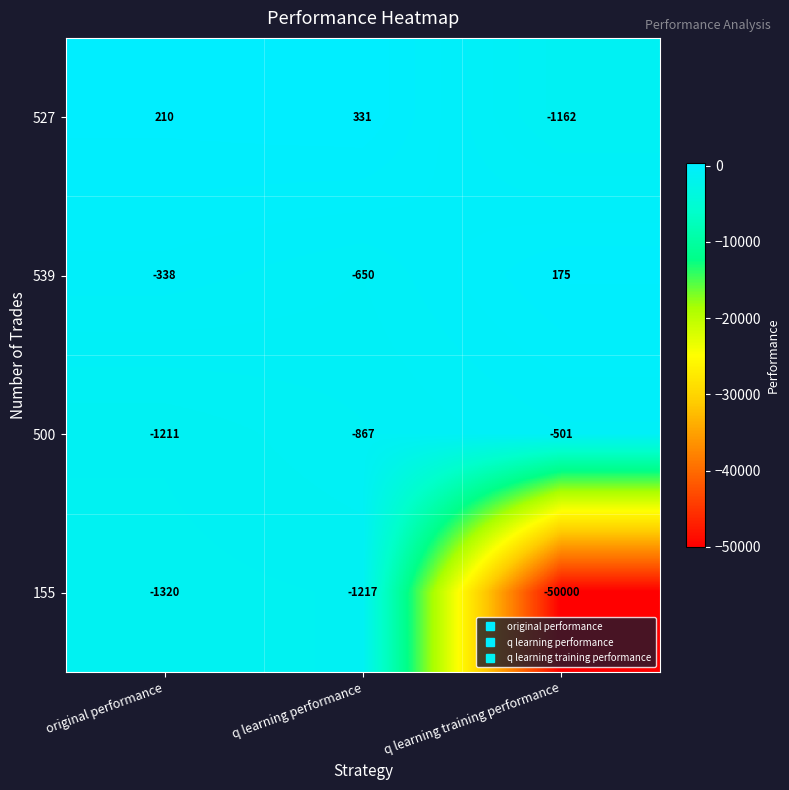

What is the difference between the 155 values at q learning performance and q learning training performance?

48783